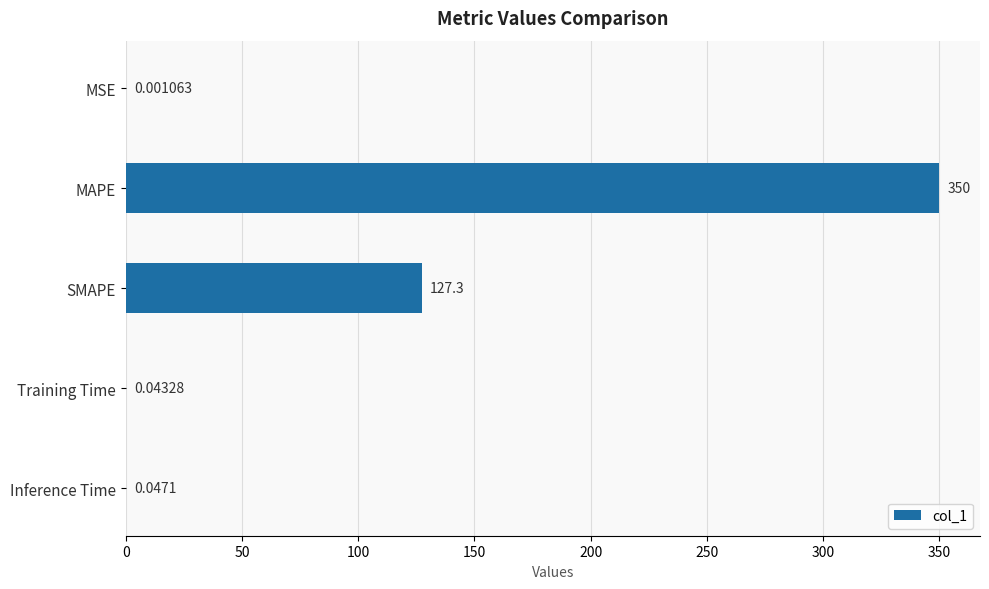

What is the sum of the values at MAPE and Training Time?

350.0